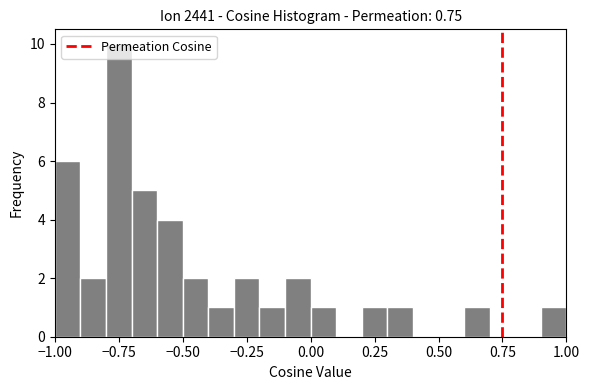

Around what value on the x-axis is the tallest bar? Give the approximate position of its centre, as read against the axis.

-0.75